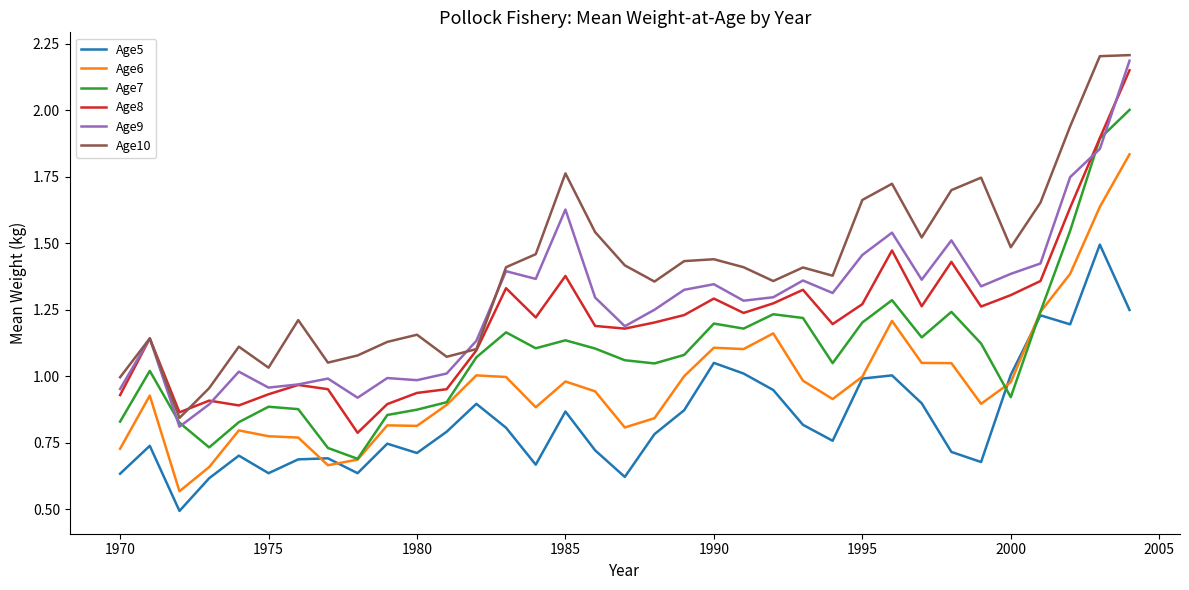

True or false: Age5 and Age8 intersect in this chart.

False